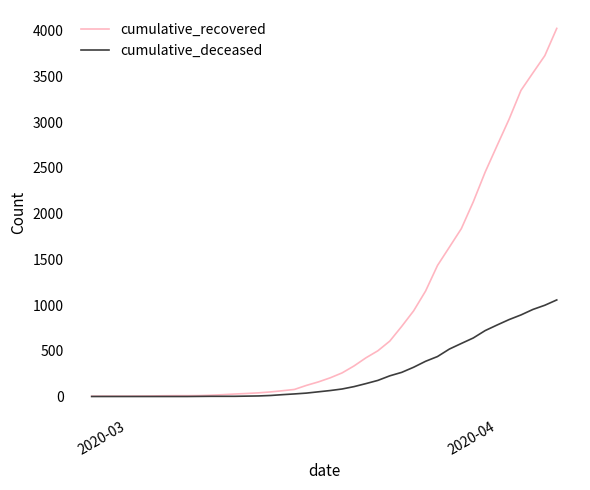

How many values in the cumulative_deceased series are below 65?

20